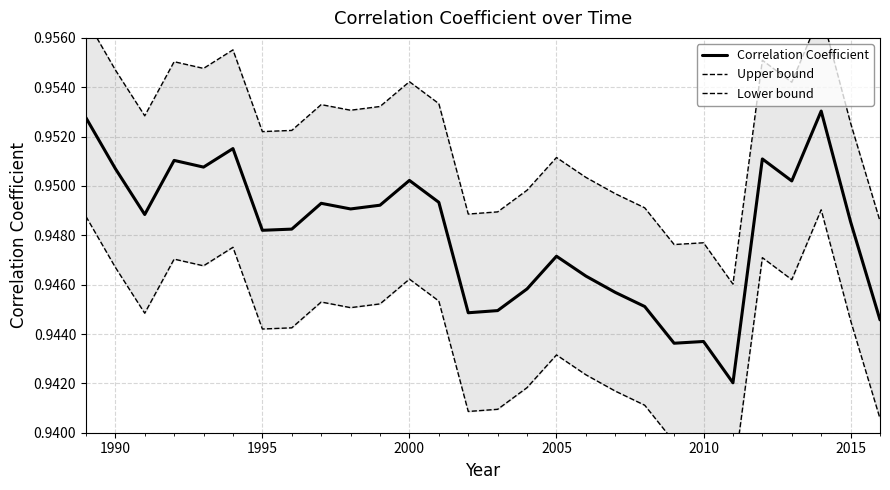

True or false: Correlation Coefficient has a value of 0.4 at 2010.

False